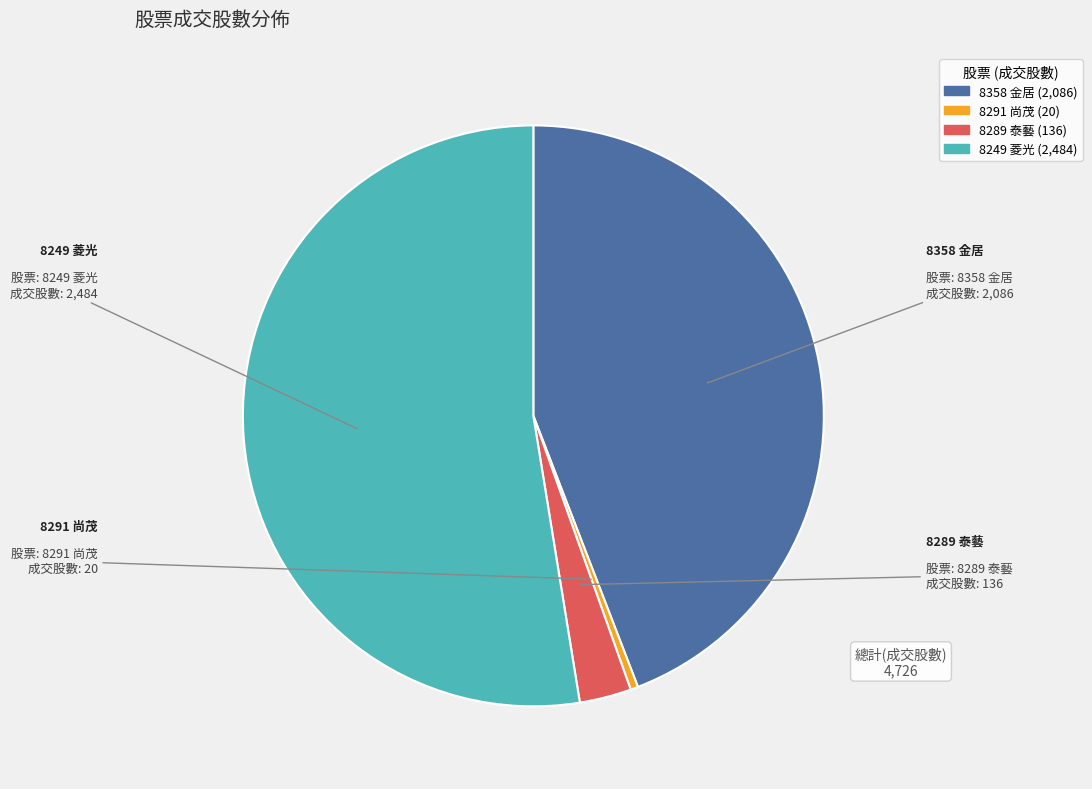

Is the sum of 8358 金居 and 8249 菱光 greater than half?

Yes